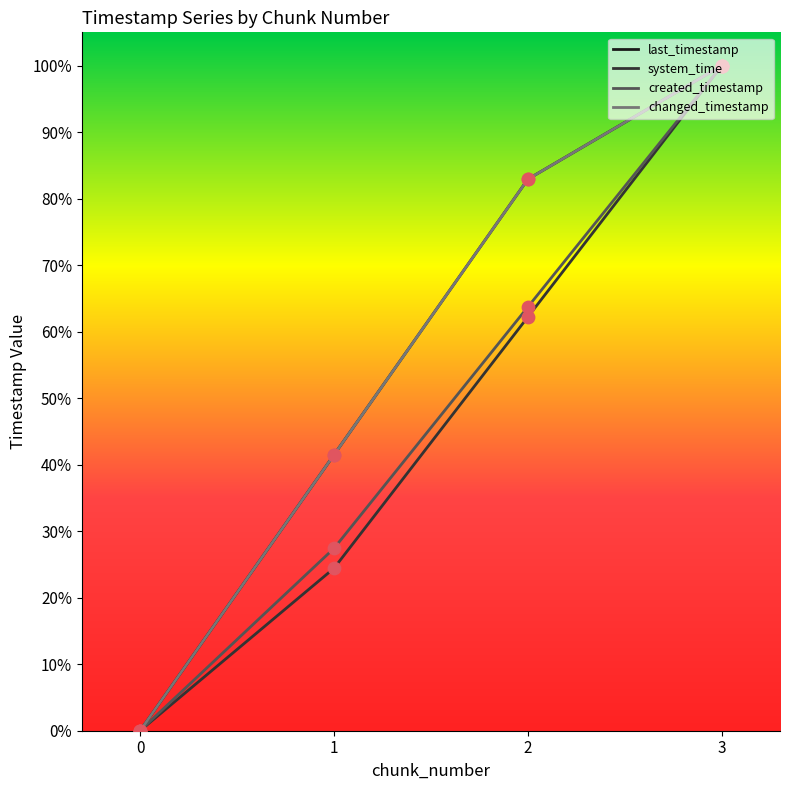

Is the value of changed_timestamp at 0 greater than the value of system_time at 2?

No